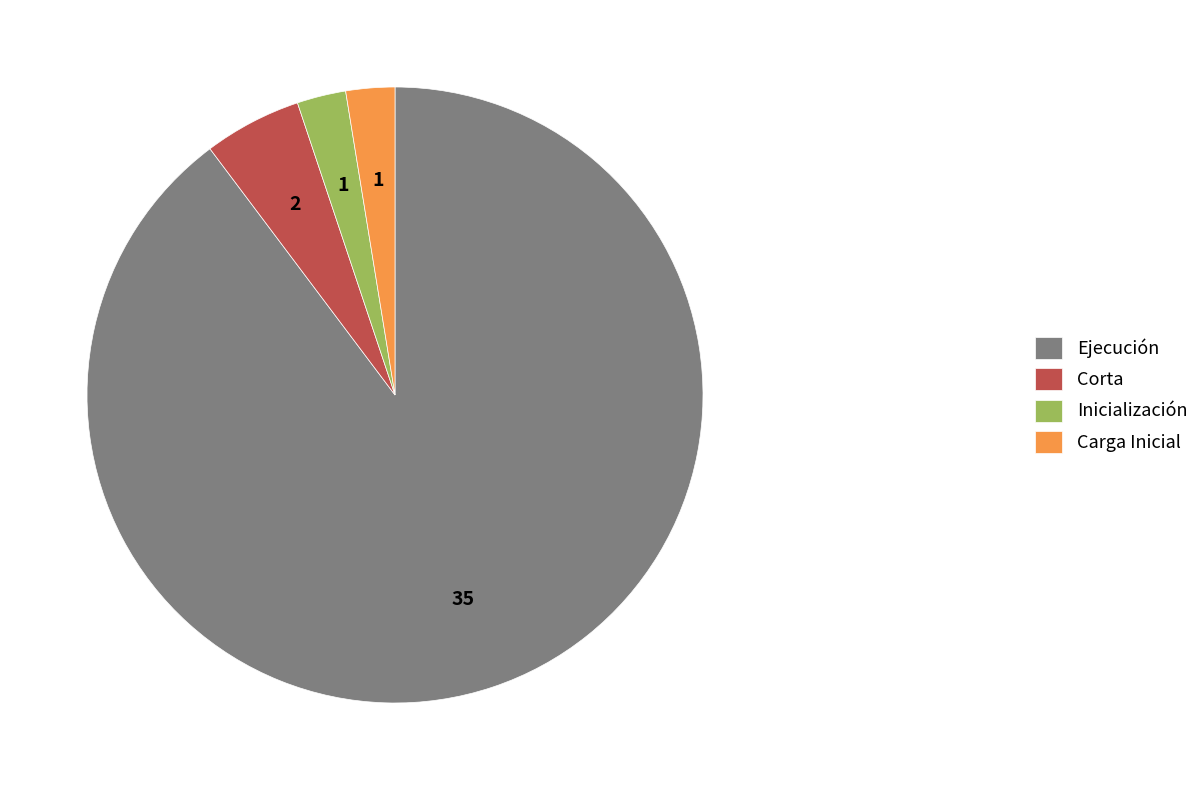

True or false: Inicialización accounts for 9% of the total.

False